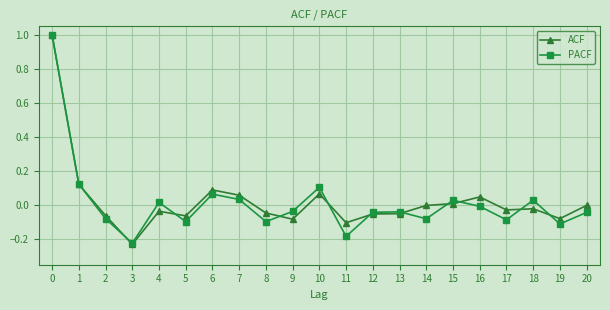

Is the value of ACF at 13 greater than the value of PACF at 8?

Yes